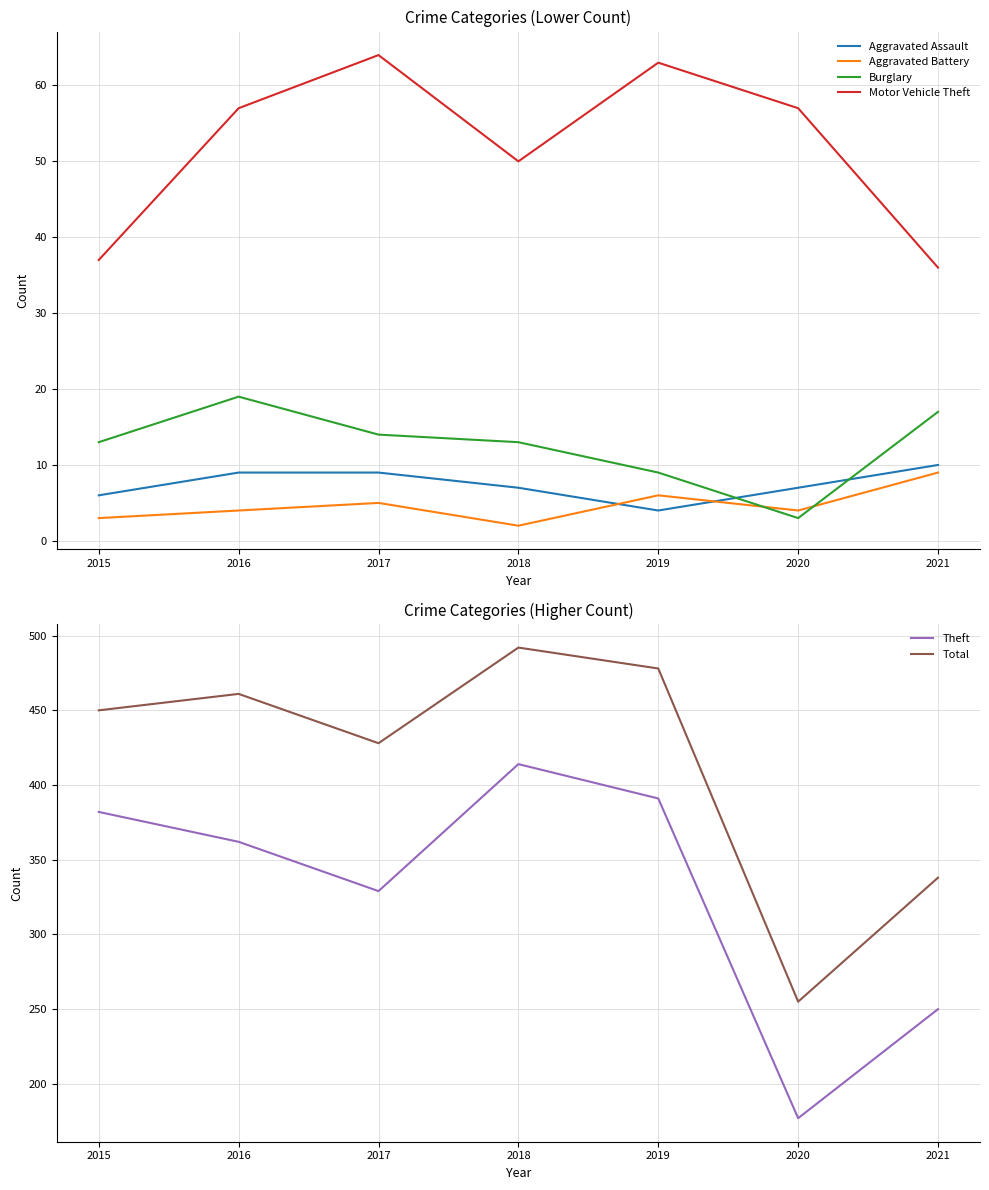

Is the value of Motor Vehicle Theft at 2019 greater than the value of Aggravated Battery at 2017?

Yes